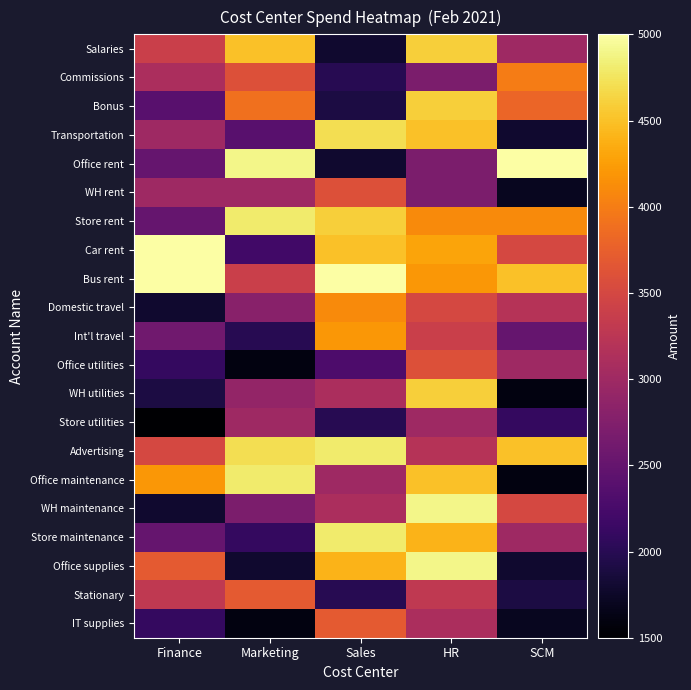

What is the total value across all series at HR?

80800